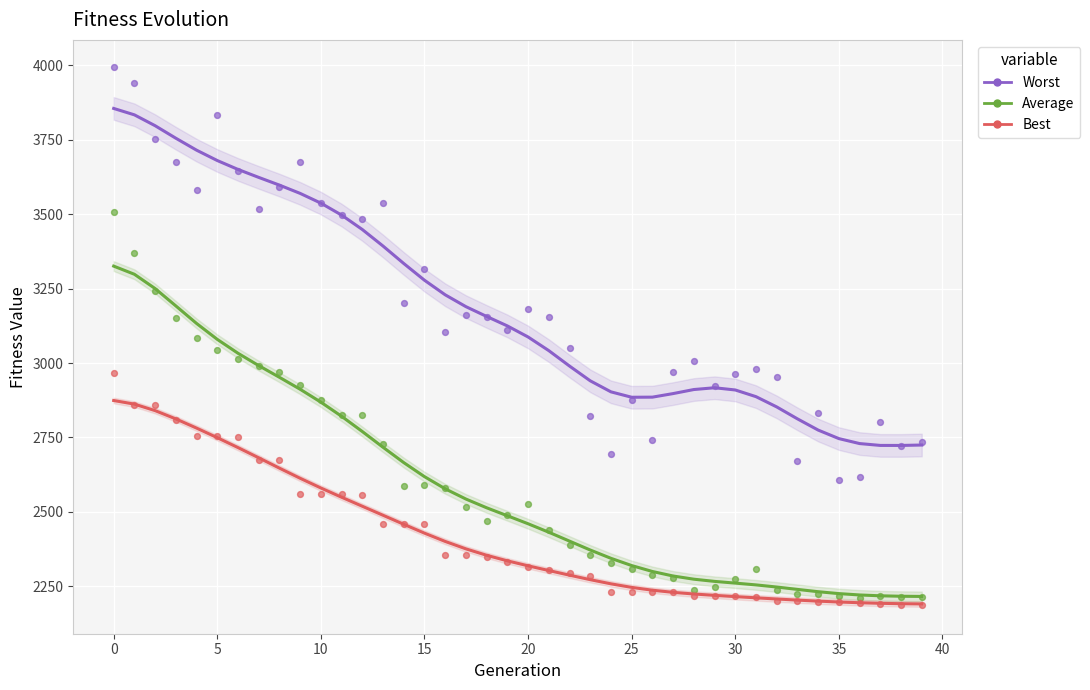

Which series reaches the minimum Y coordinate?

Best